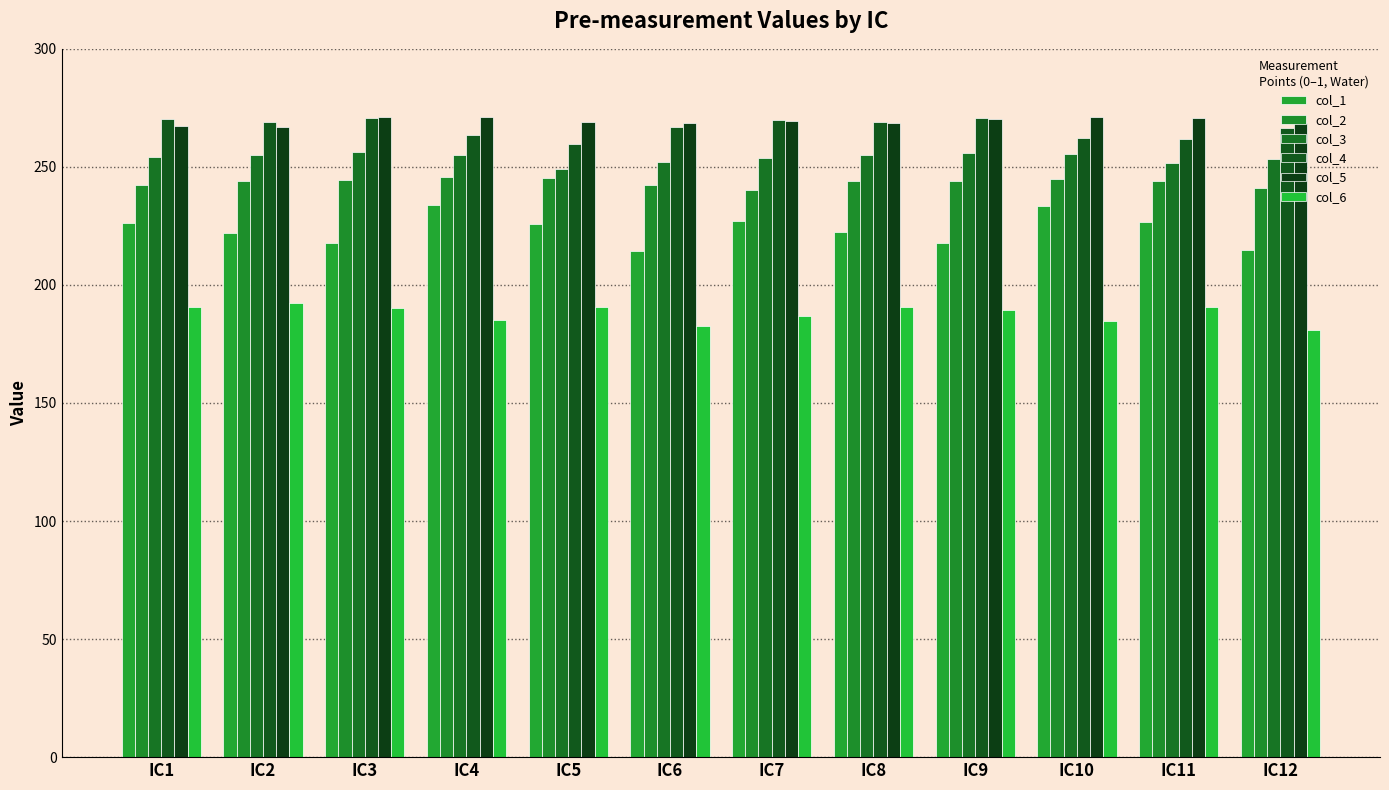

The col_2 series shows 161.2 at IC7. True or false?

False